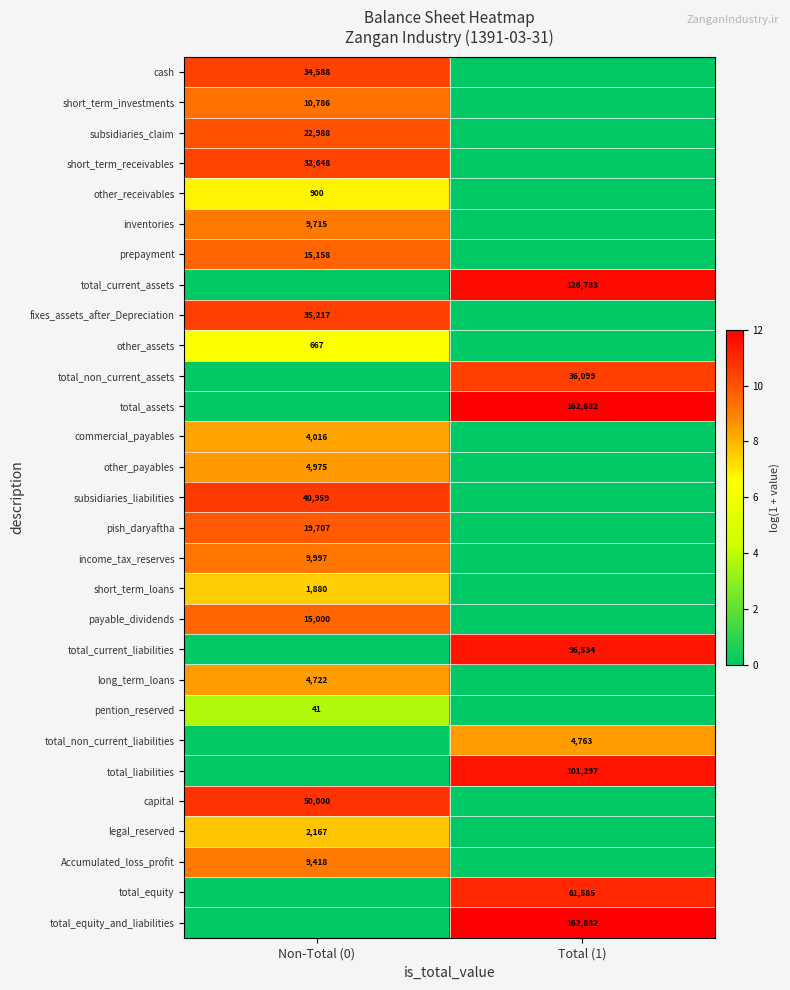

Is it true that inventories equals 9715 at Non-Total (0)?

True